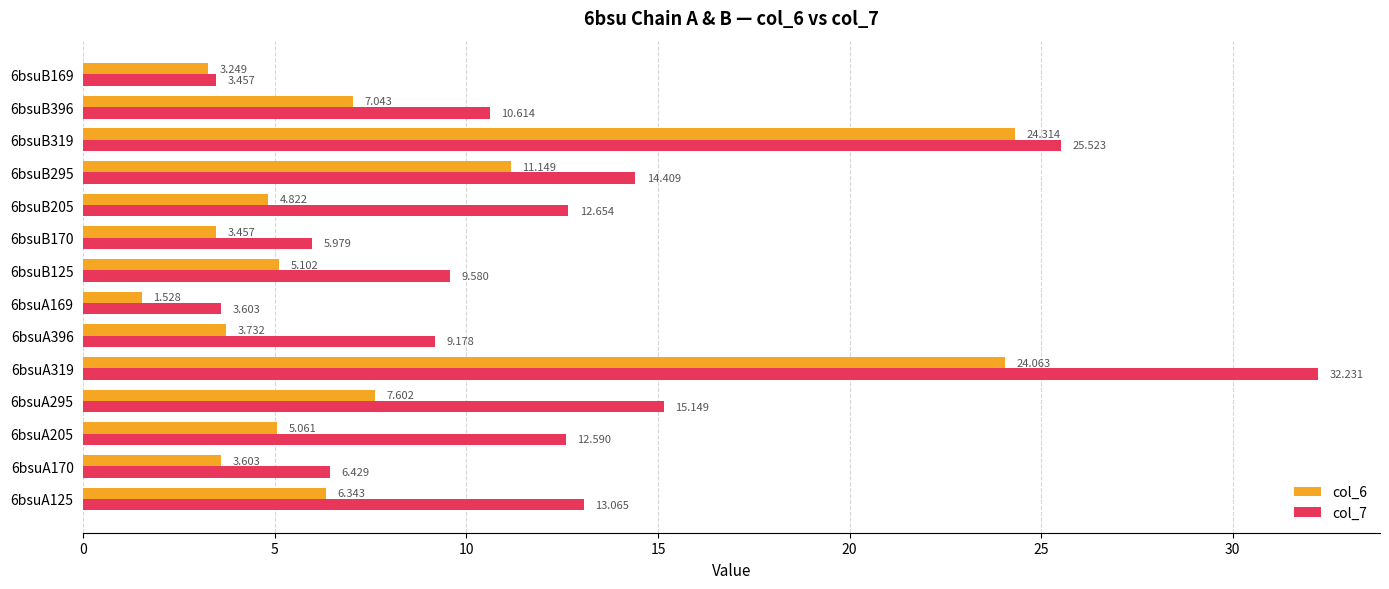

What is the average value of the col_7 series?

12.5